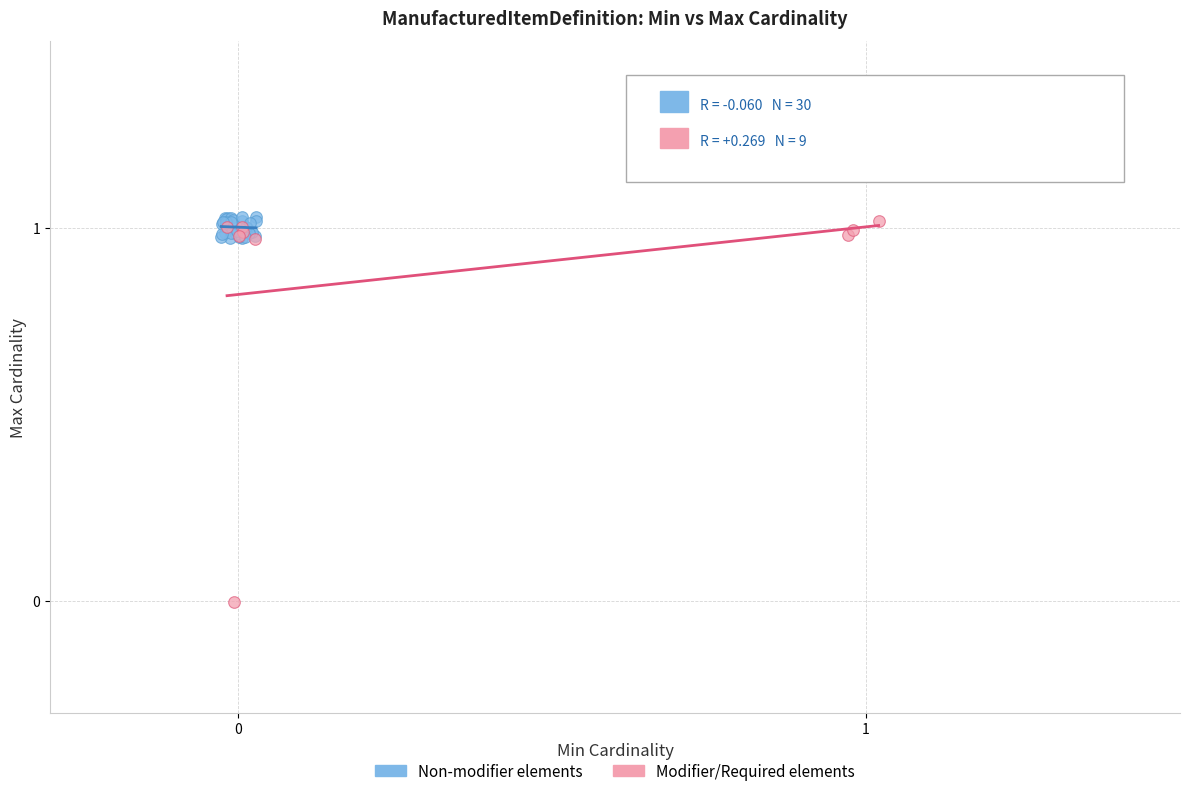

Which series has the largest Y range (max minus min)?

Modifier/Required elements